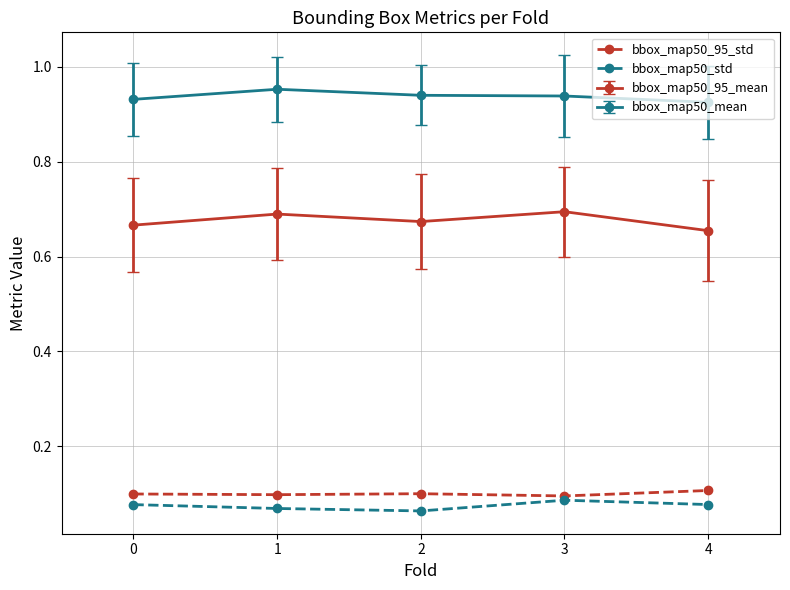

Which series has the largest total across all categories?

bbox_map50_mean